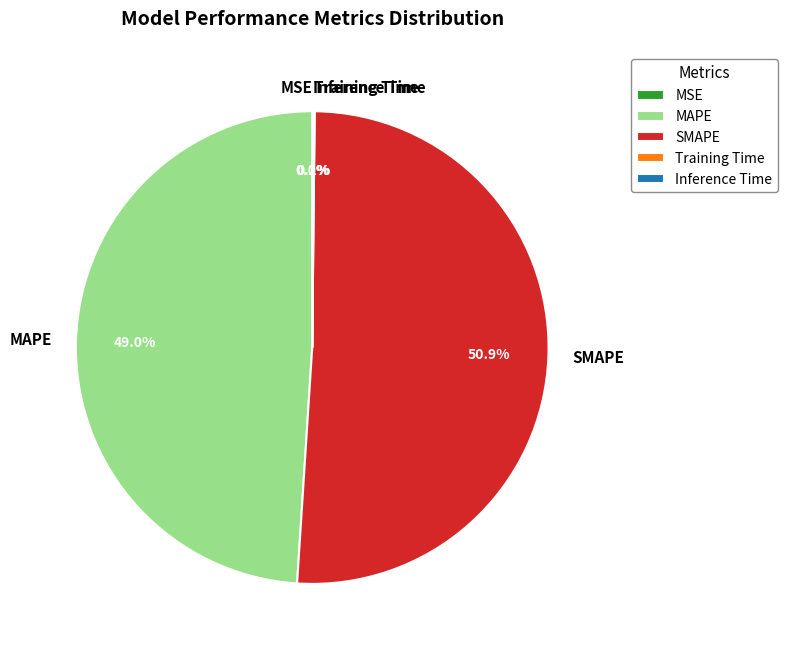

Is it true that MAPE is 49% of the pie?

True